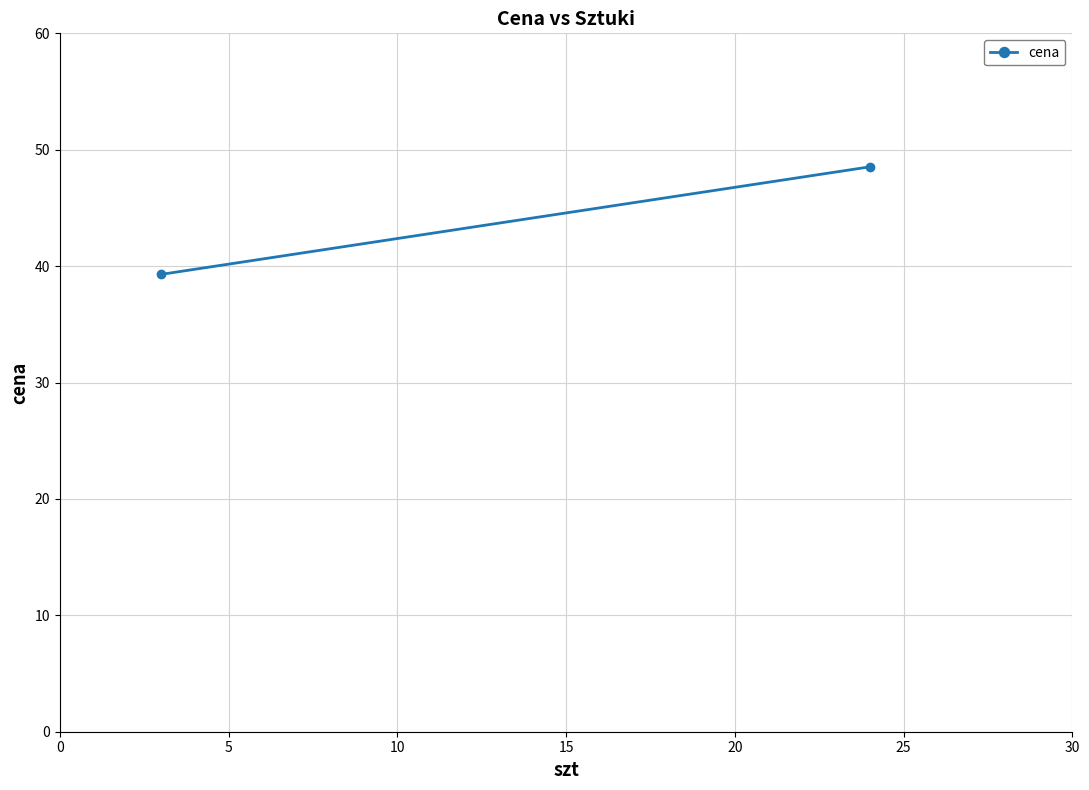

How many distinct data groups are displayed?

1